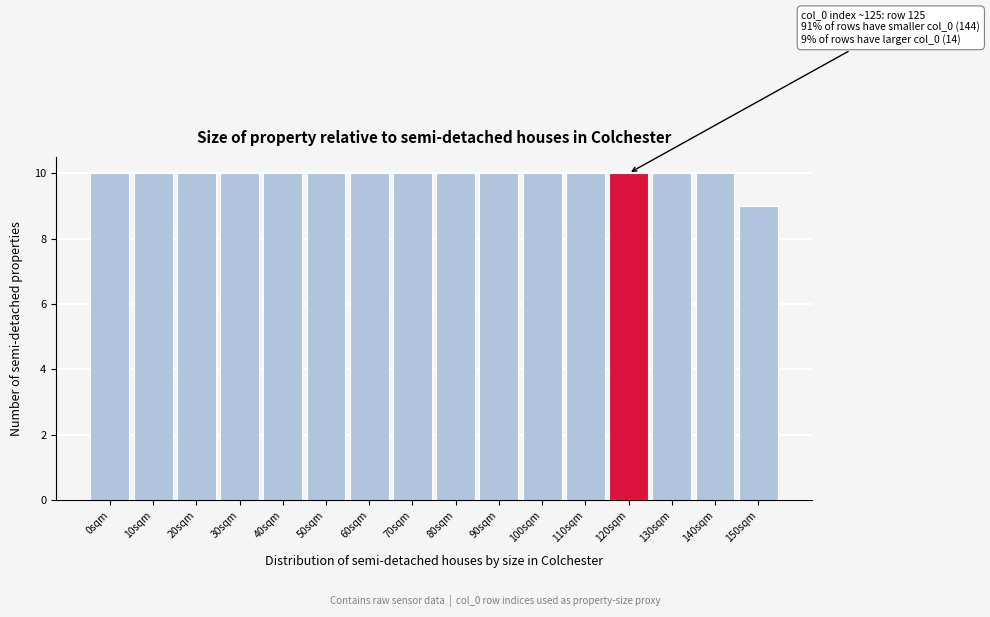

Reading left to right, what are all the values shown in this chart?

0sqm=10	10sqm=10	20sqm=10	30sqm=10	40sqm=10	50sqm=10	60sqm=10	70sqm=10	80sqm=10	90sqm=10	100sqm=10	110sqm=10	120sqm=10	130sqm=10	140sqm=10	150sqm=9